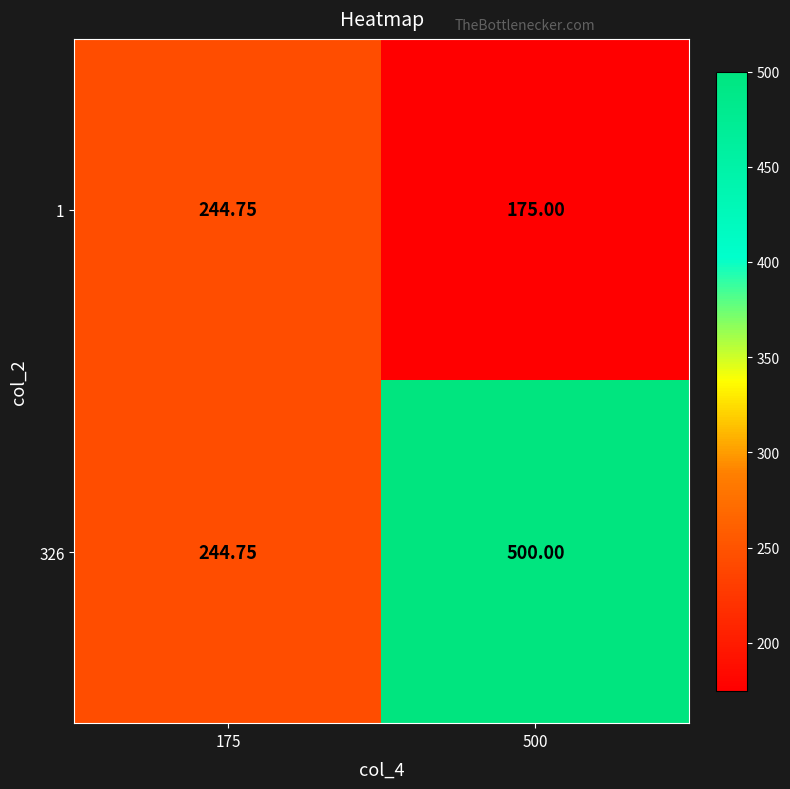

Is the value of 326 at 500 greater than the value of 1 at 175?

Yes